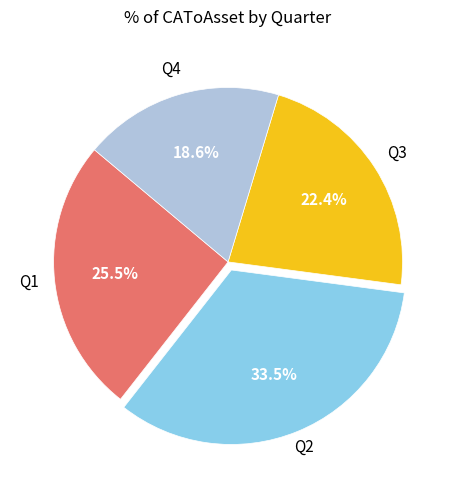

Is there a majority slice in this chart?

No